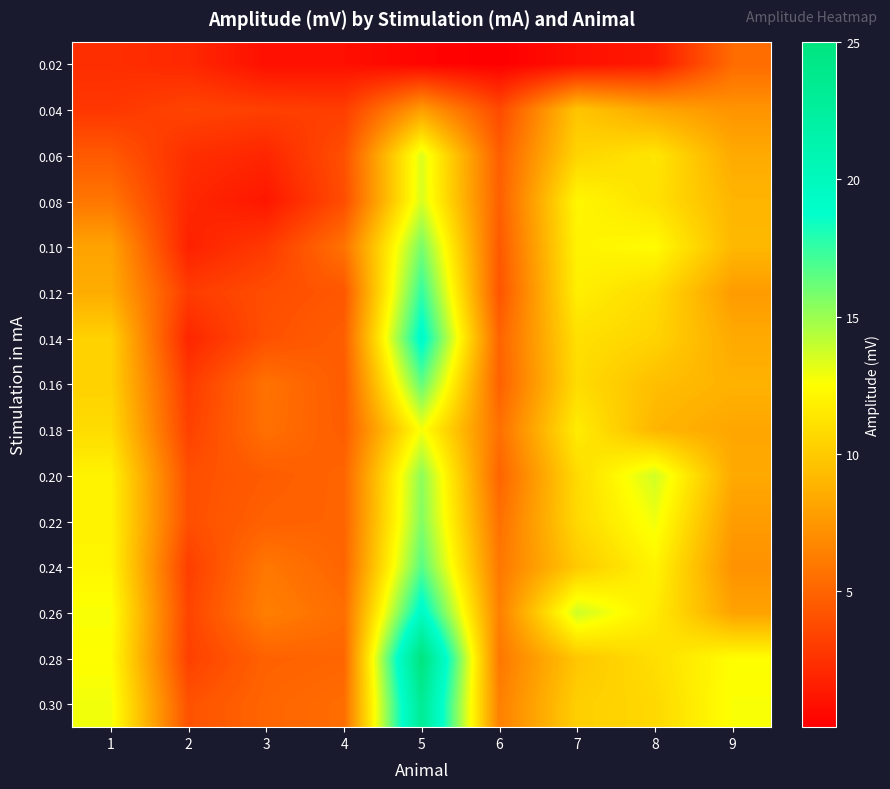

At which category is the sum across all series the highest?

5